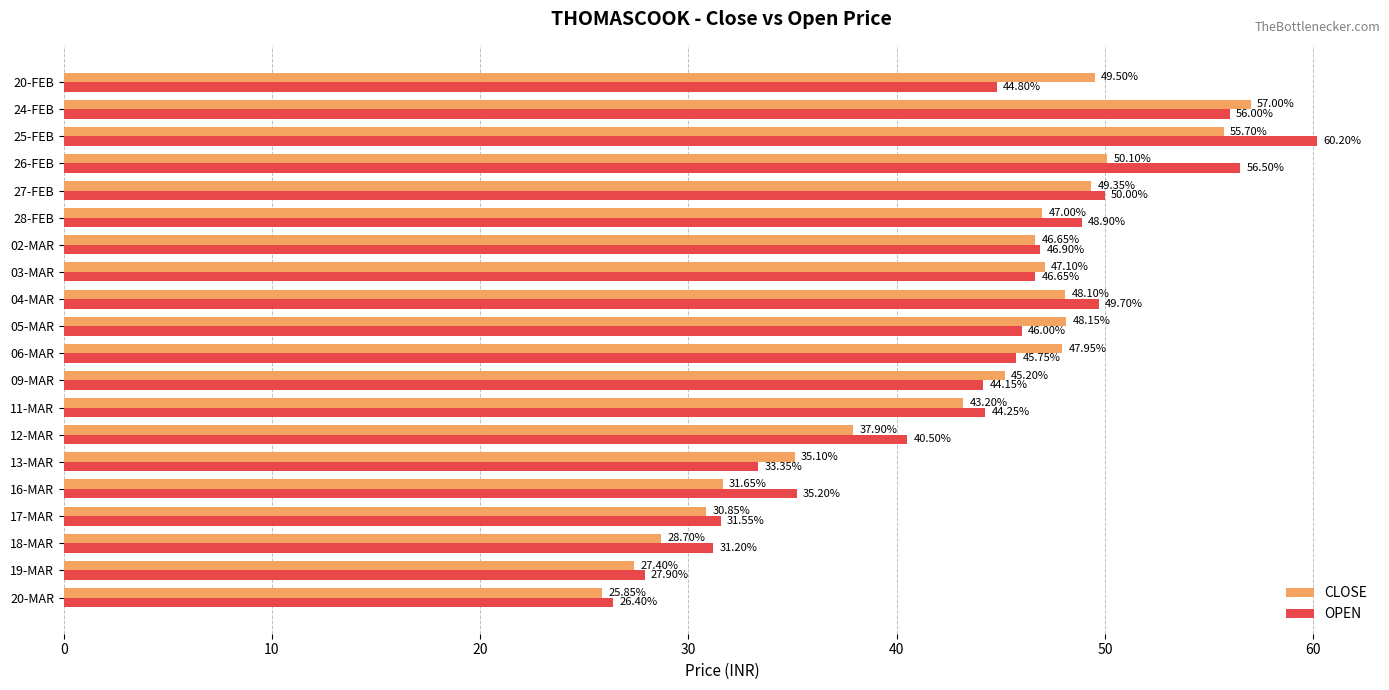

What is the difference between the maximum and minimum values in the OPEN series?

33.8